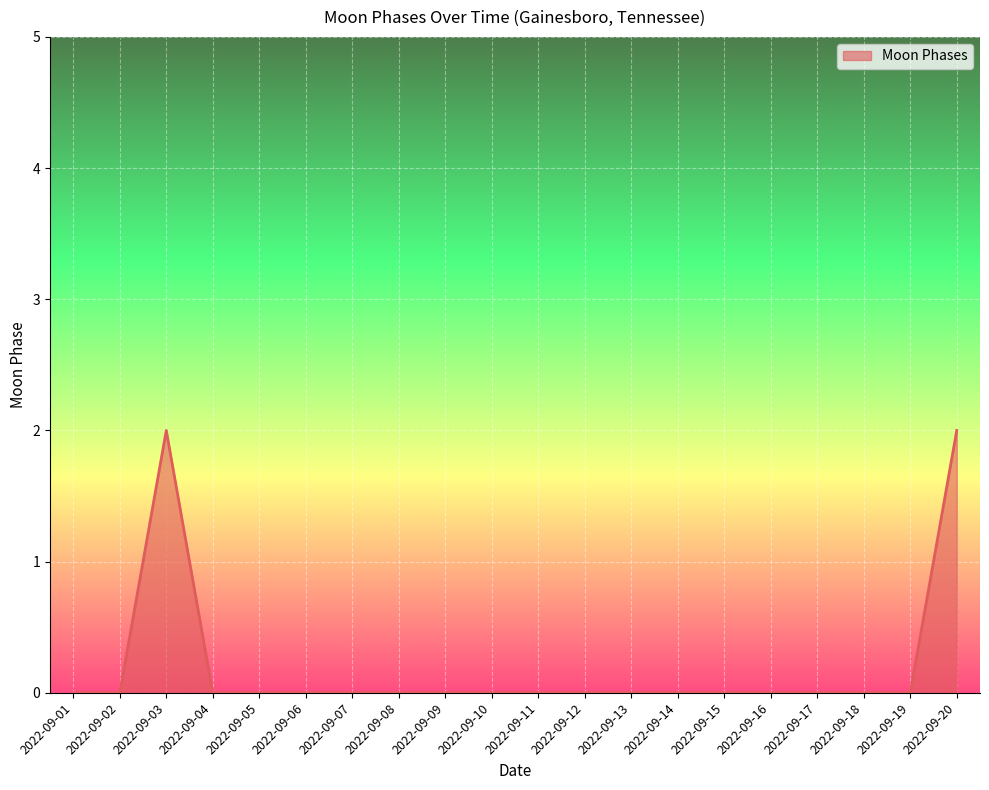

True or false: the data shows 2 at 2022-09-20.

True